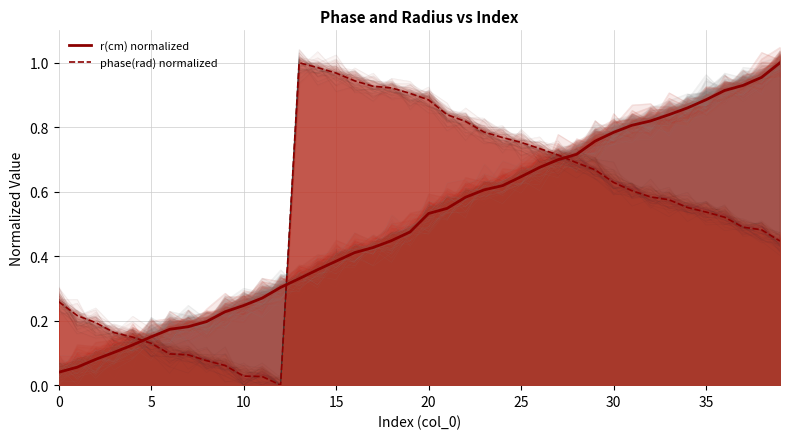

How many times do r(cm) normalized and phase(rad) normalized cross each other?

3